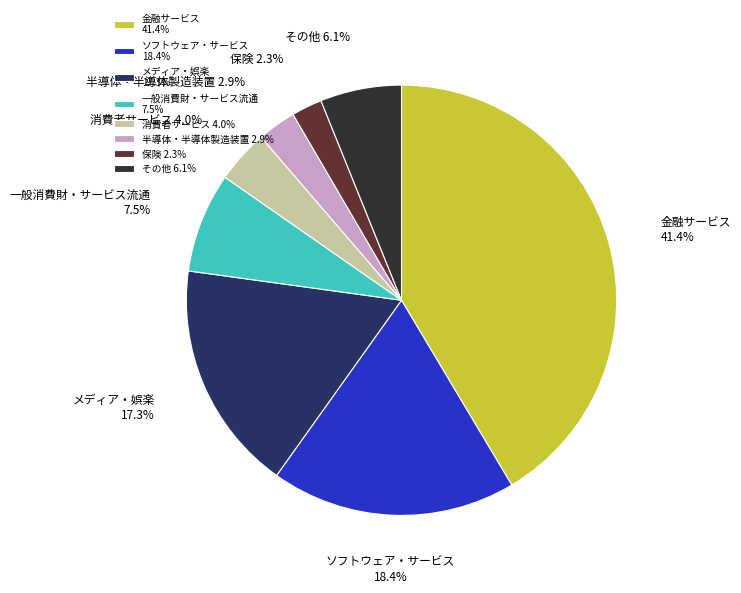

What is the largest slice in the pie chart?

金融サービス 41.4%